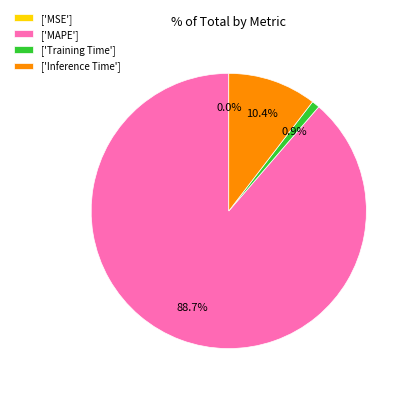

Which slice represents more than half of the pie?

['MAPE']